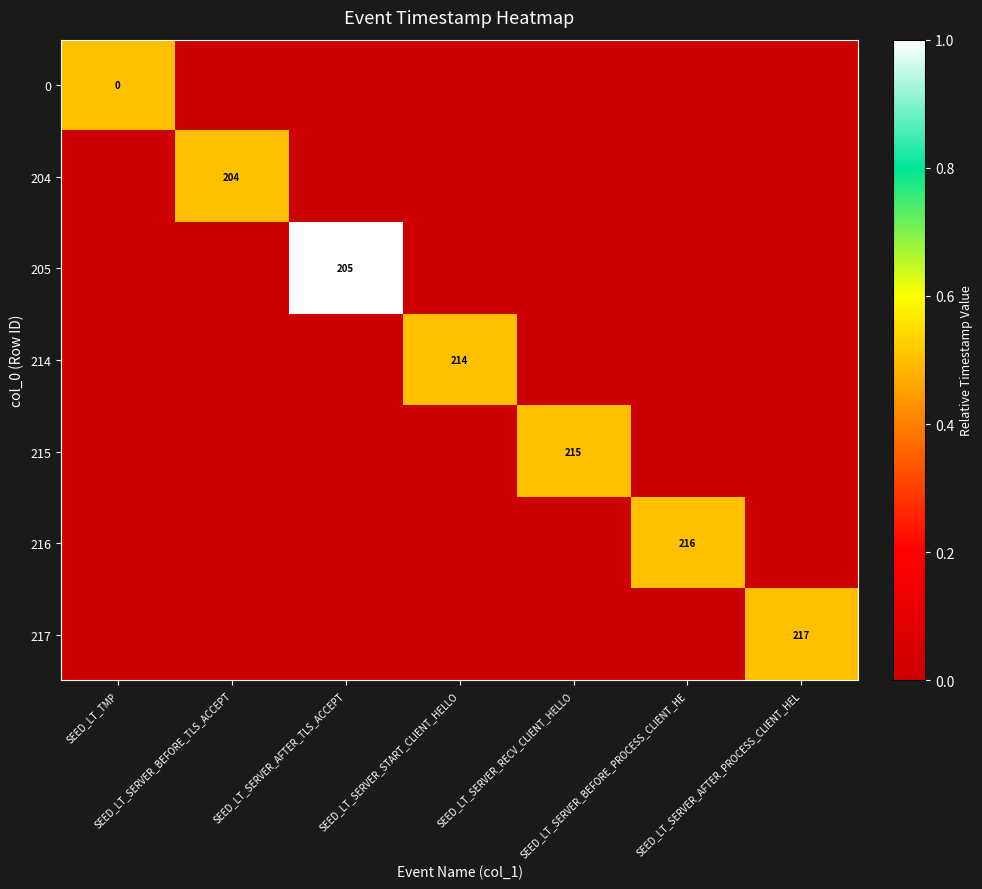

The value of 0 at SEED_LT_SERVER_START_CLIENT_HELLO is 0.0. True or false?

True